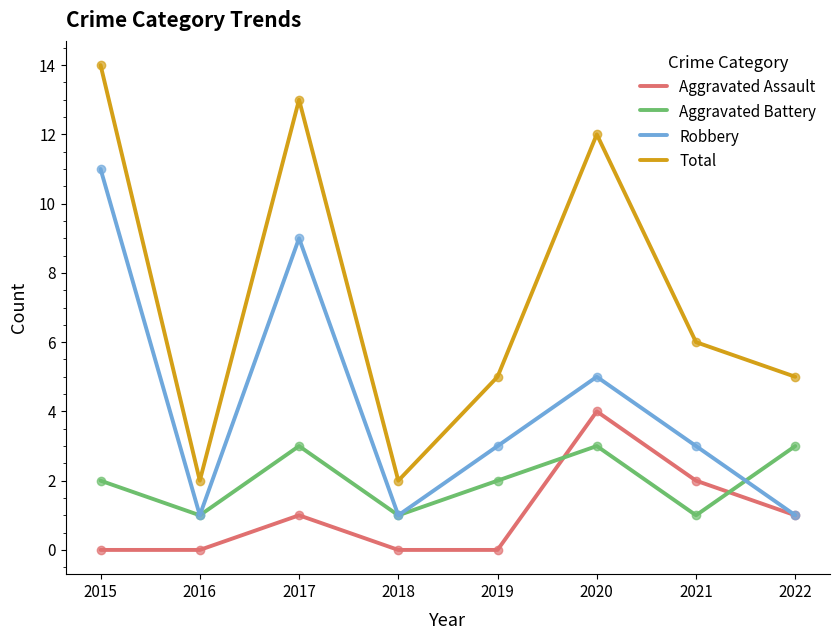

Is it true that Aggravated Battery equals 1 at 2019?

False